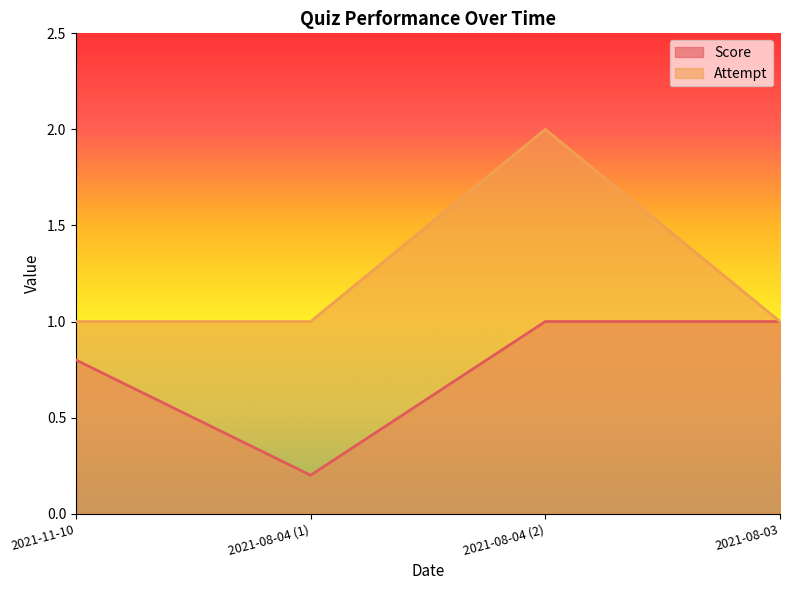

How many lines are shown in the chart?

2